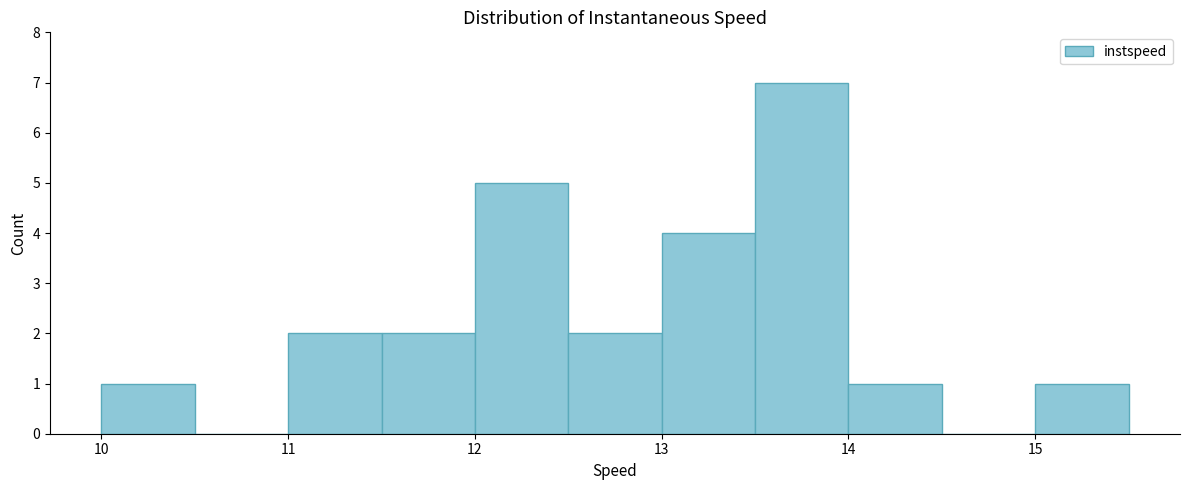

What is the height of the bar covering 13.5 to 14.0 on the x-axis? The values are not printed on the chart, so give them approximately, as read against the axis.

7